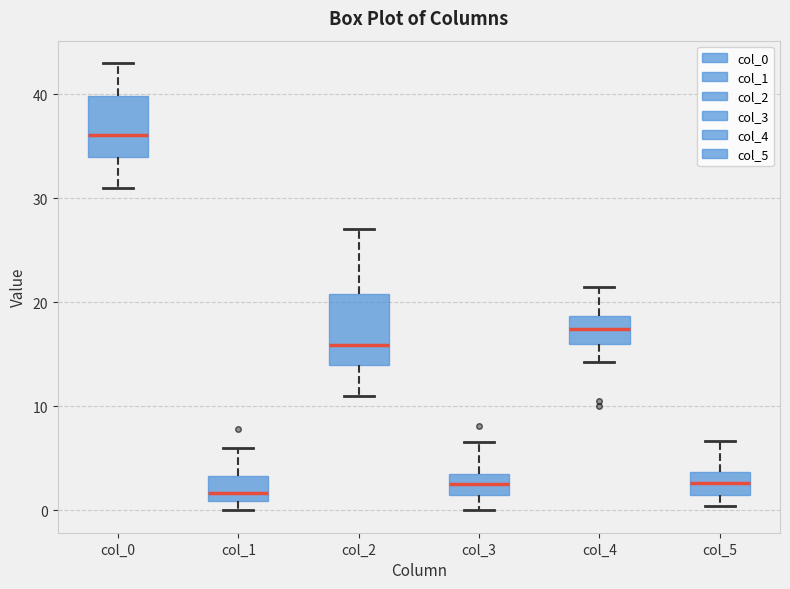

Reading left to right, read every box against the y-axis: the position of its median line, the range the box covers, and the ends of its whiskers. The values are not printed on the chart, so give them approximately, as read against the axis.

col_0: median 36, box 34 to 40, whiskers 31 to 43
col_1: median 2, box 1 to 3, whiskers 0 to 6
col_2: median 16, box 14 to 21, whiskers 11 to 27
col_3: median 3, box 1 to 4, whiskers 0 to 7
col_4: median 17, box 16 to 19, whiskers 14 to 22
col_5: median 3, box 1 to 4, whiskers 0 to 7